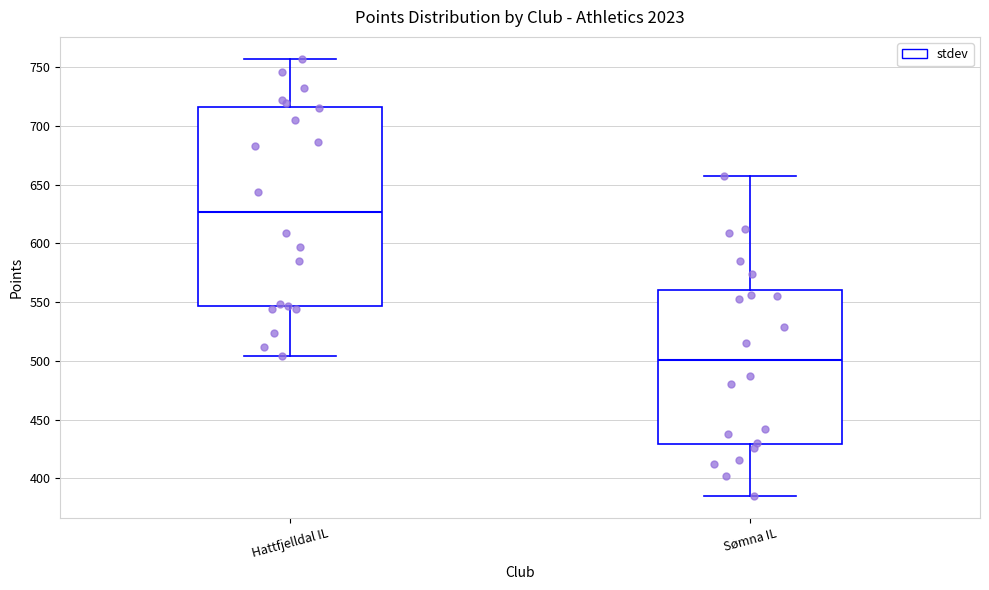

Reading left to right, read every box against the y-axis: the position of its median line, the range the box covers, and the ends of its whiskers. The values are not printed on the chart, so give them approximately, as read against the axis.

Hattfjelldal IL: median 625, box 545 to 715, whiskers 505 to 755
Sømna IL: median 500, box 430 to 560, whiskers 385 to 655